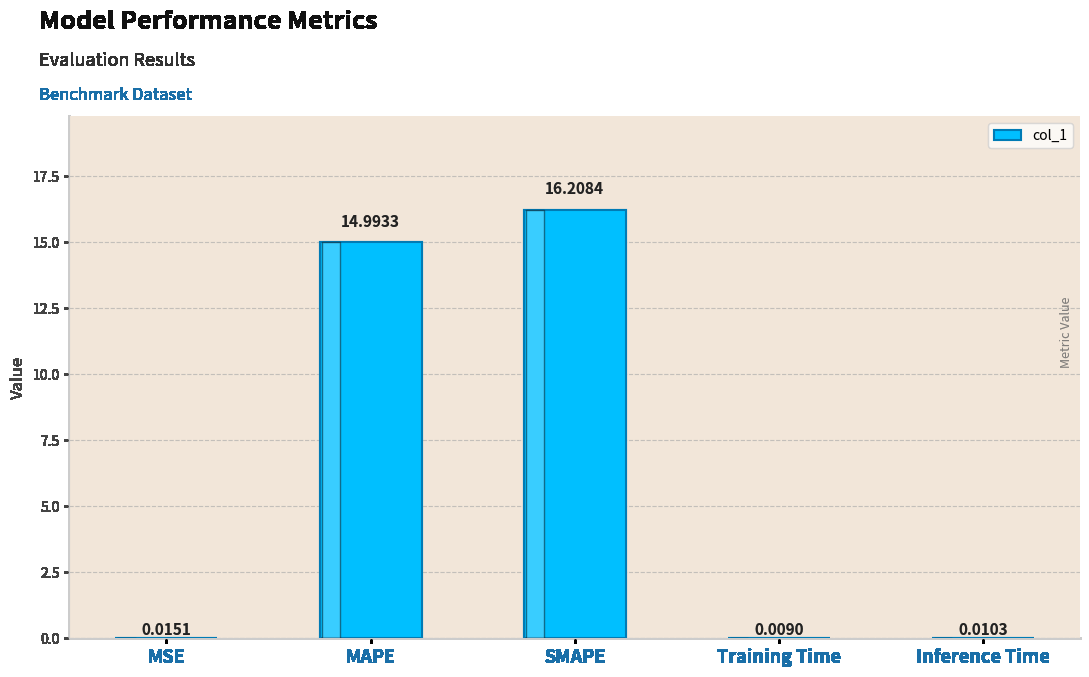

At which category does the chart reach its peak across all series?

SMAPE